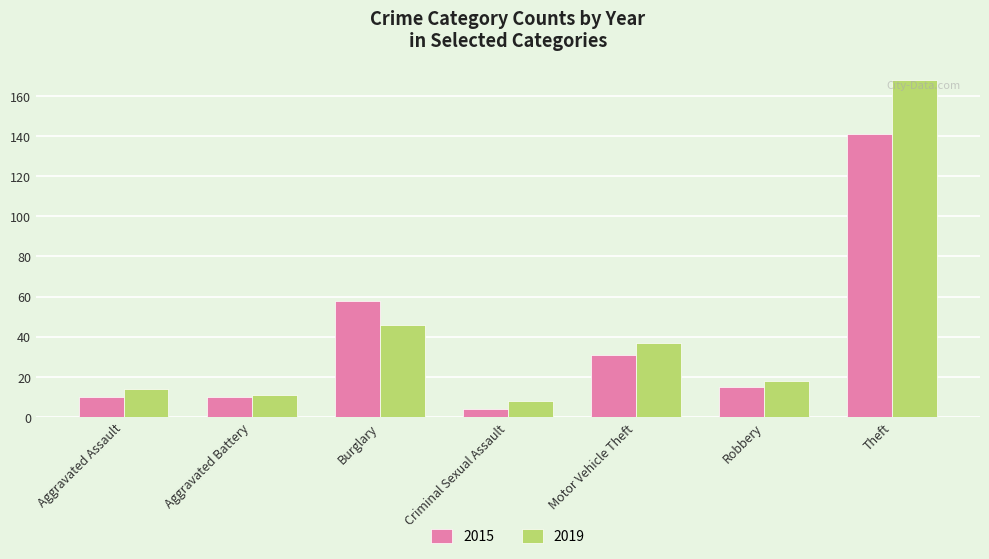

What is the label of the 6th bar from the right?

Aggravated Battery